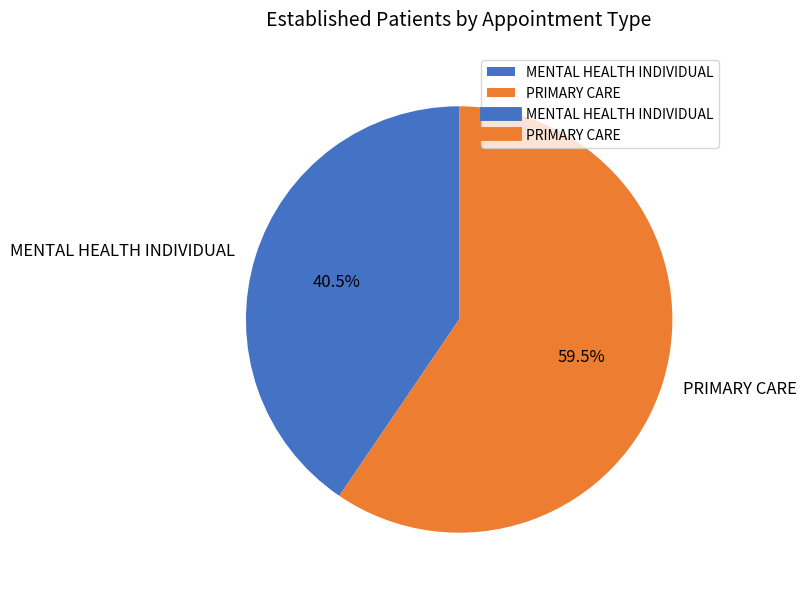

What percentage do PRIMARY CARE and MENTAL HEALTH INDIVIDUAL together represent?

100.0%